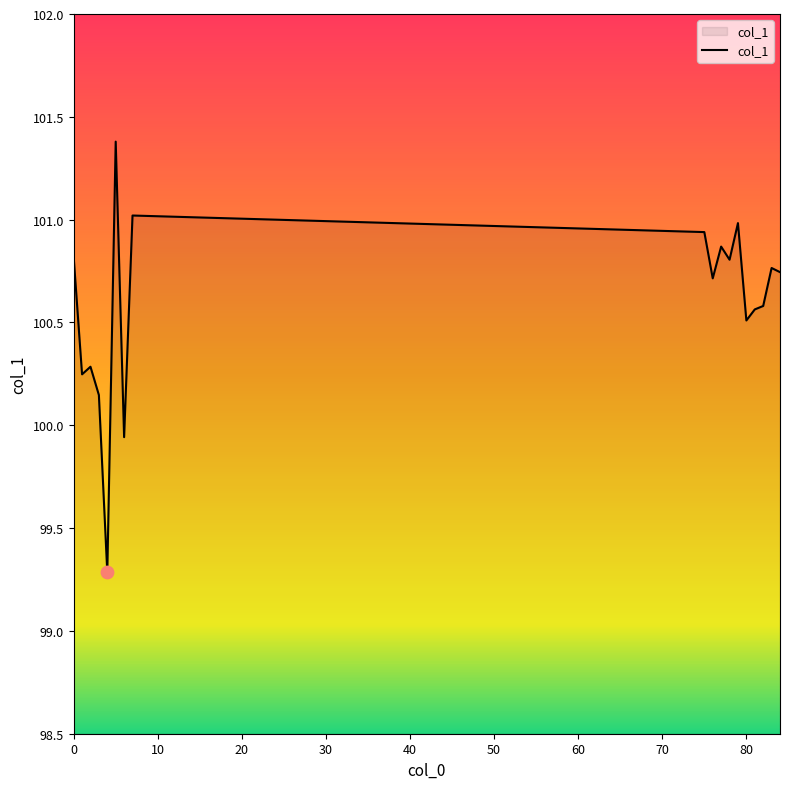

What is the difference between the maximum and minimum values?

2.1